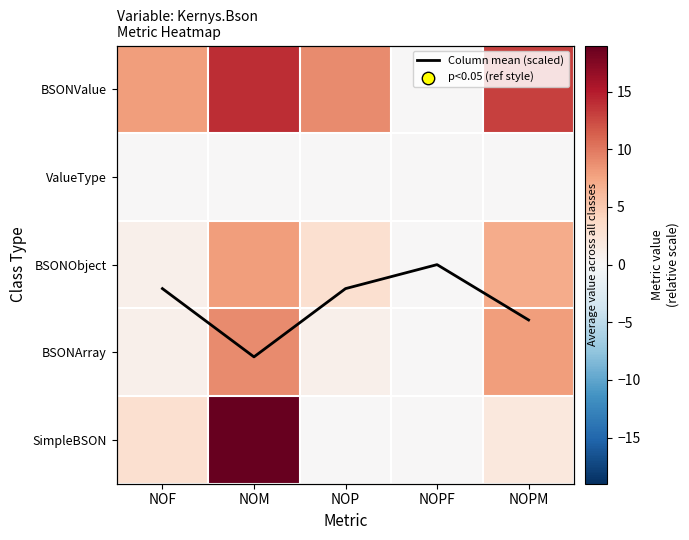

Is it true that Column mean (scaled) equals 3.1 at NOM?

True